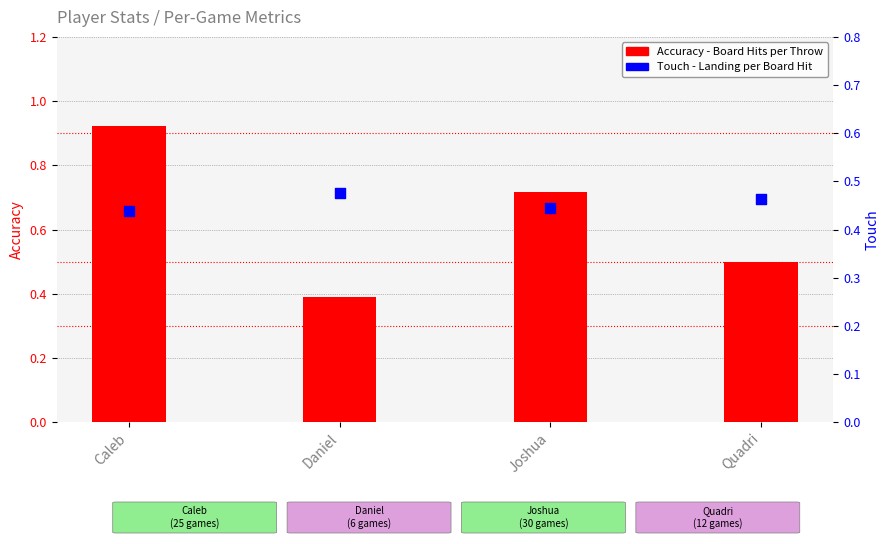

At how many categories does at least one series exceed 0?

4